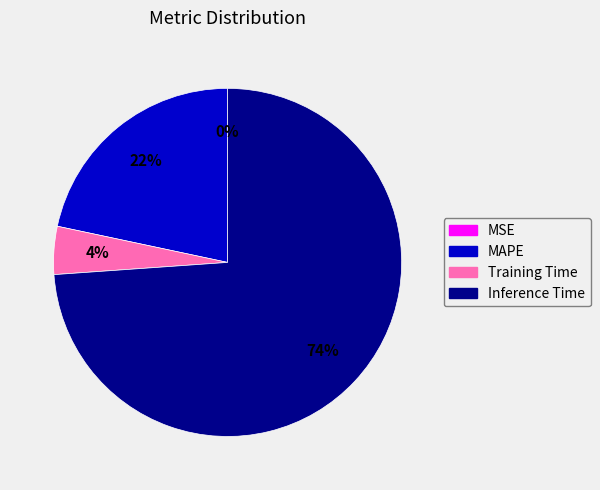

To the nearest percent, what portion does Inference Time represent?

74%